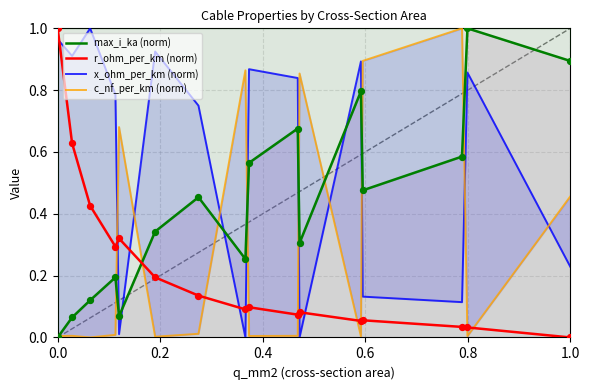

Which series contains the lowest Y value?

max_i_ka (norm)